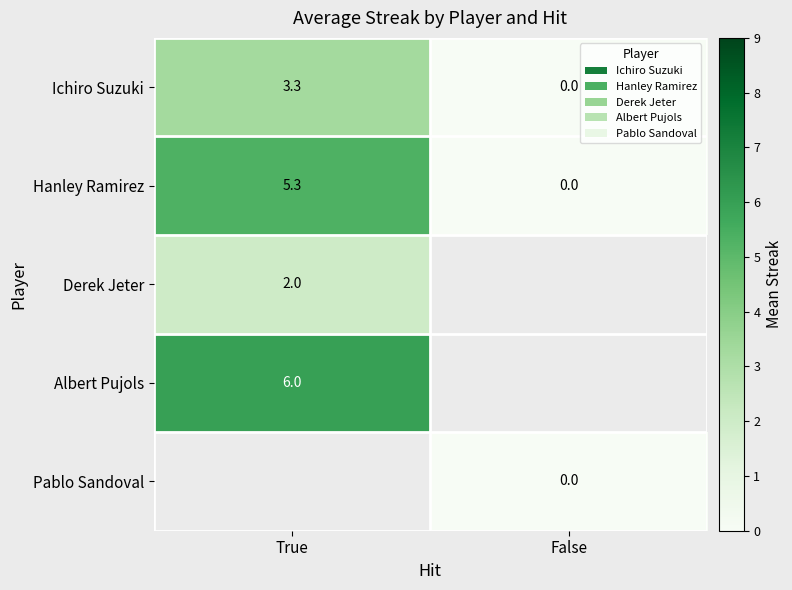

Where is Ichiro Suzuki nearest to the value 1?

False